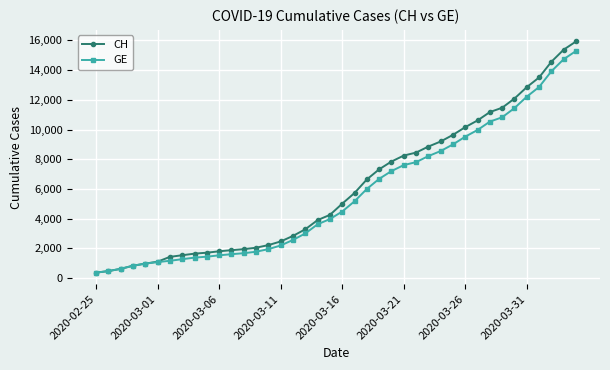

At how many categories does at least one series exceed 10231?

9